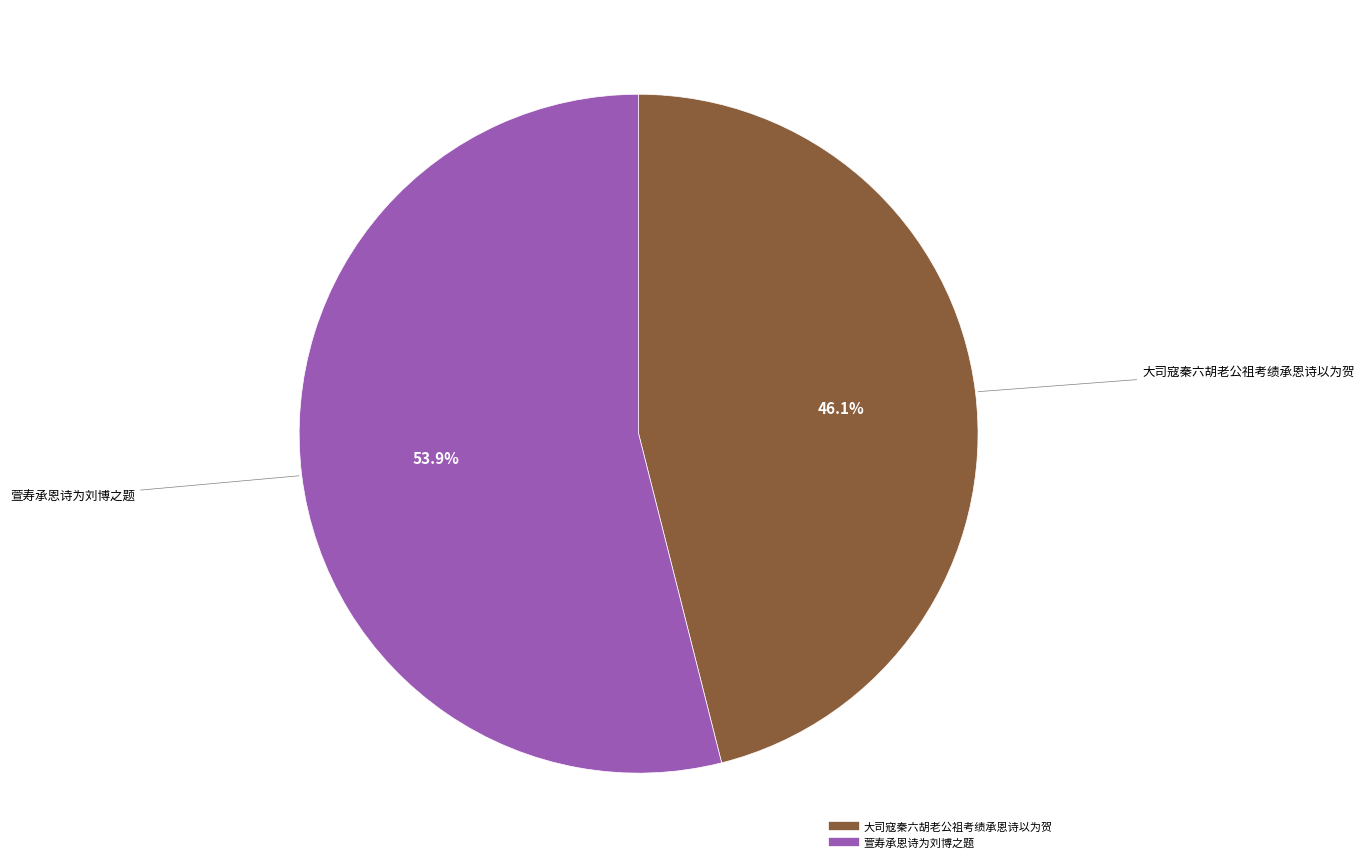

How much of the chart is everything except 萱寿承恩诗为刘博之题?

46.1%